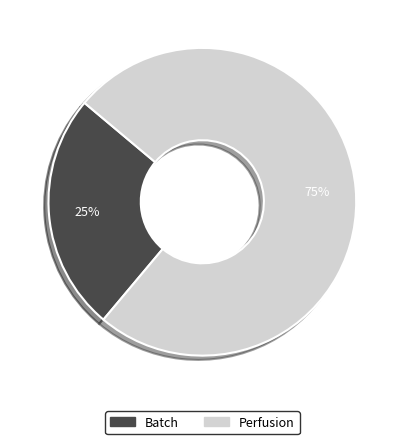

The Batch slice represents 19% of the pie. True or false?

False